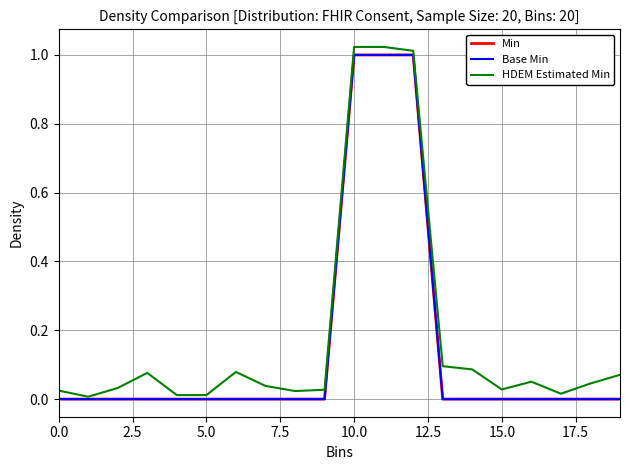

True or false: Base Min and HDEM Estimated Min cross at least once.

False